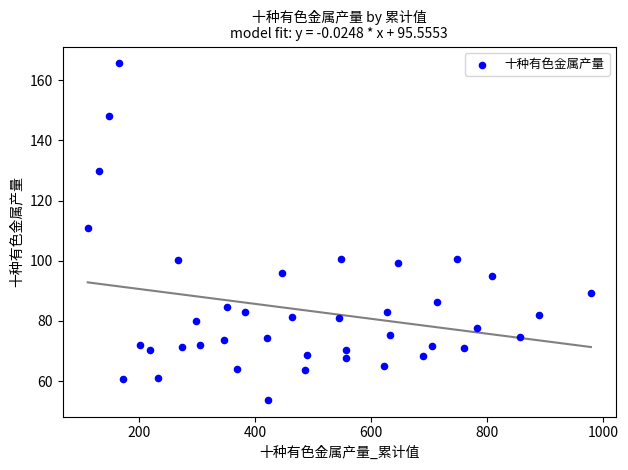

What Y value in the scatter plot is closest to 109?

110.8